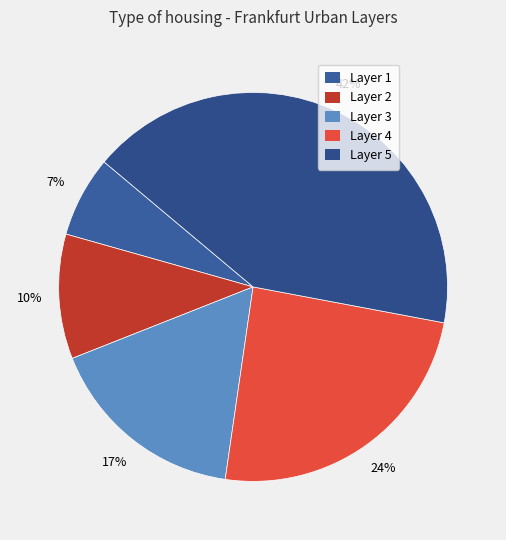

Count the number of slices in the pie.

5